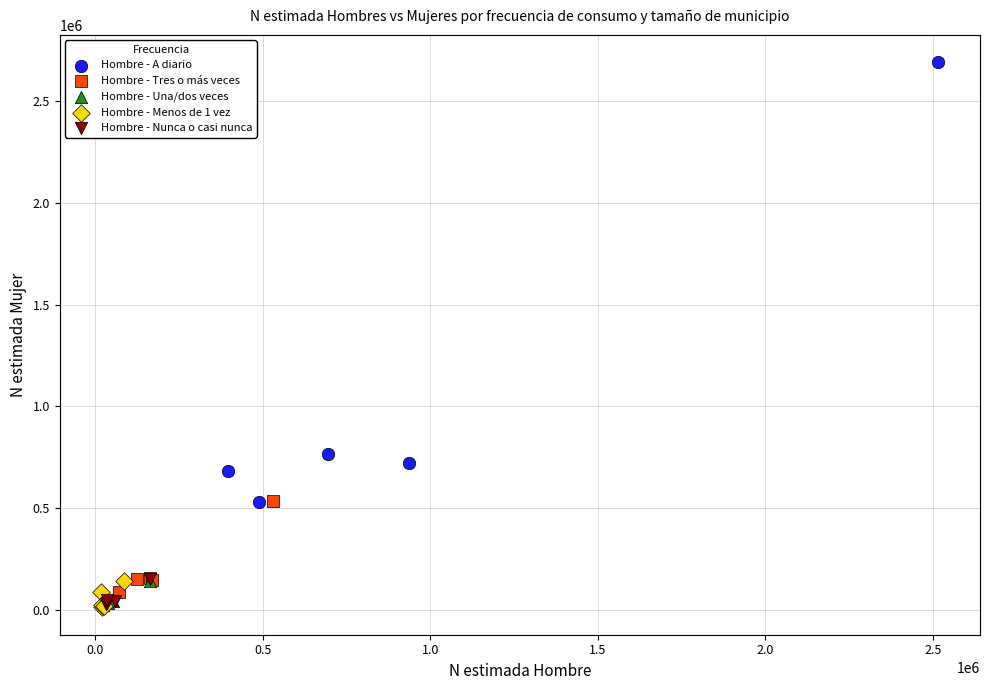

Which series has the largest Y range (max minus min)?

Hombre - A diario